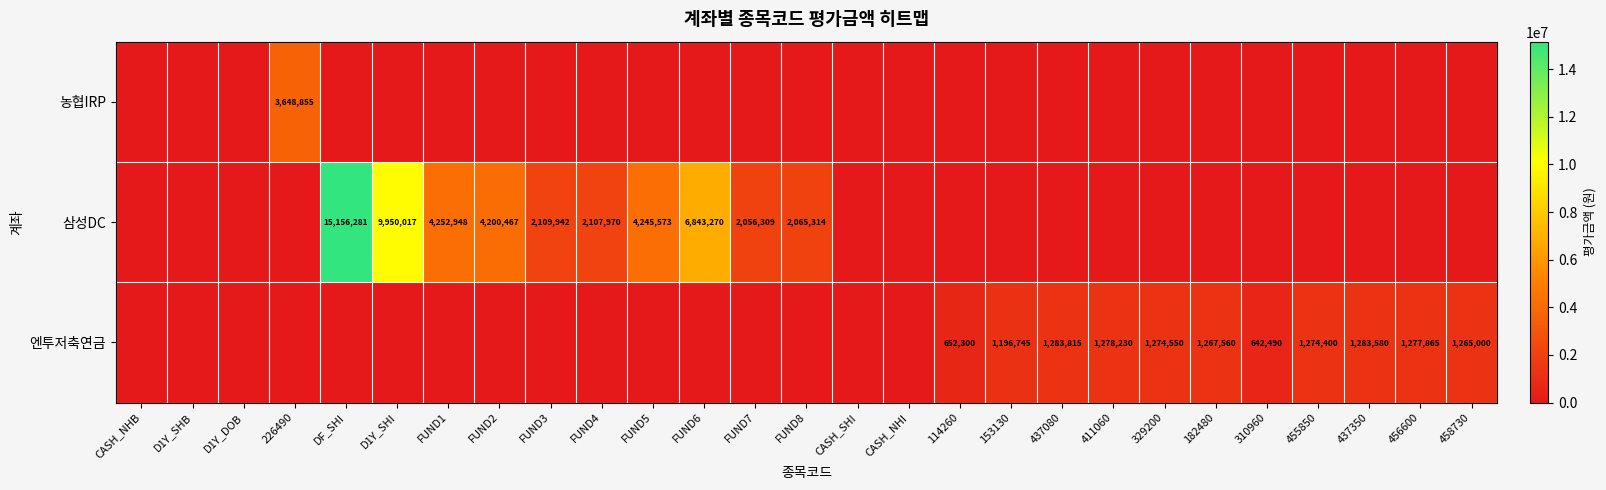

What is the difference between the 엔투저축연금 values at 437350 and 455850?

9180